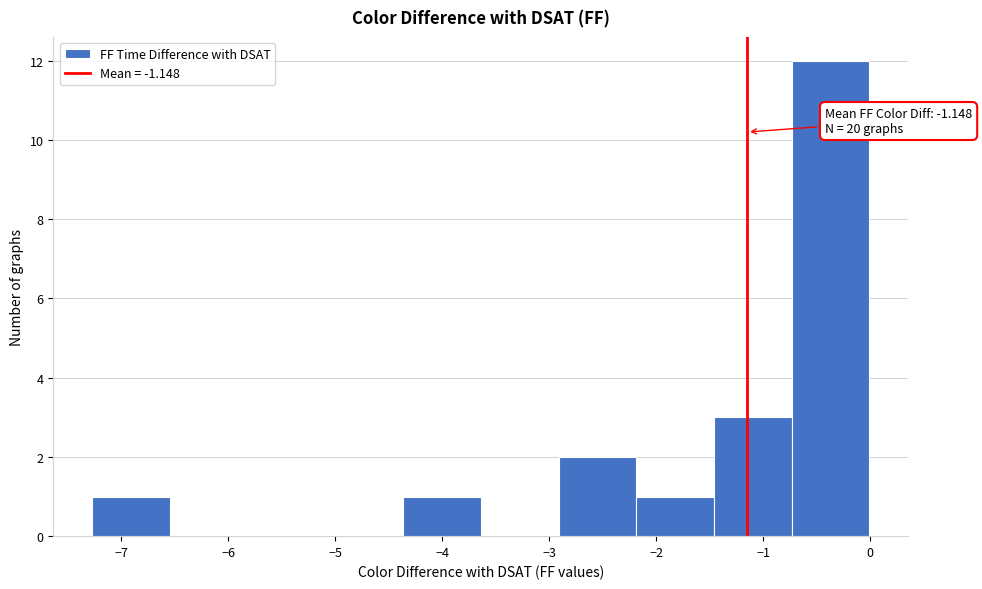

Over which range of the x-axis is the bar tallest?

-0.7 to 0.0